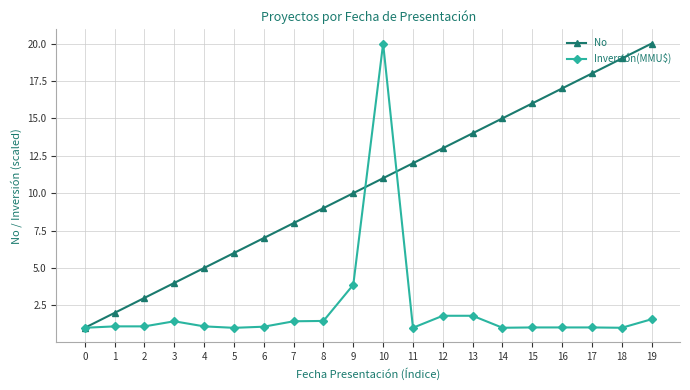

At which category is the sum across all series the highest?

10